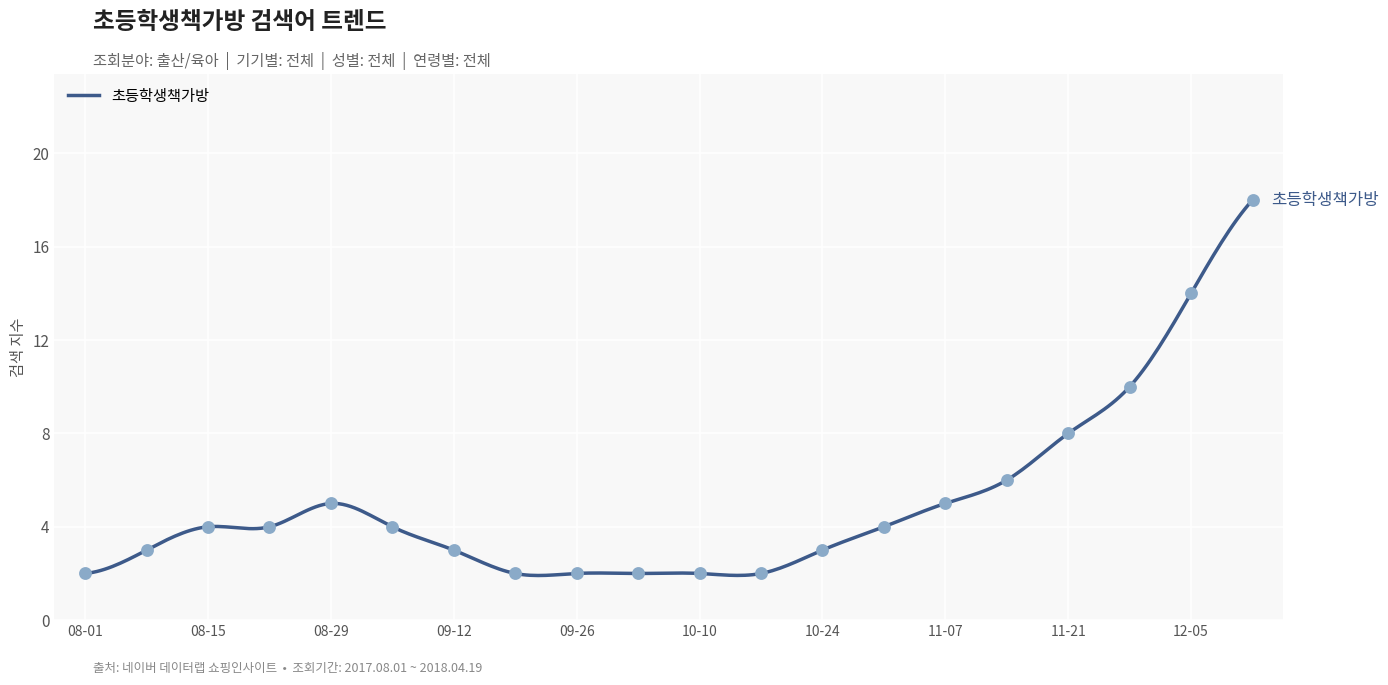

What is the change in value from 2017-09-05 to 2017-11-07?

+1